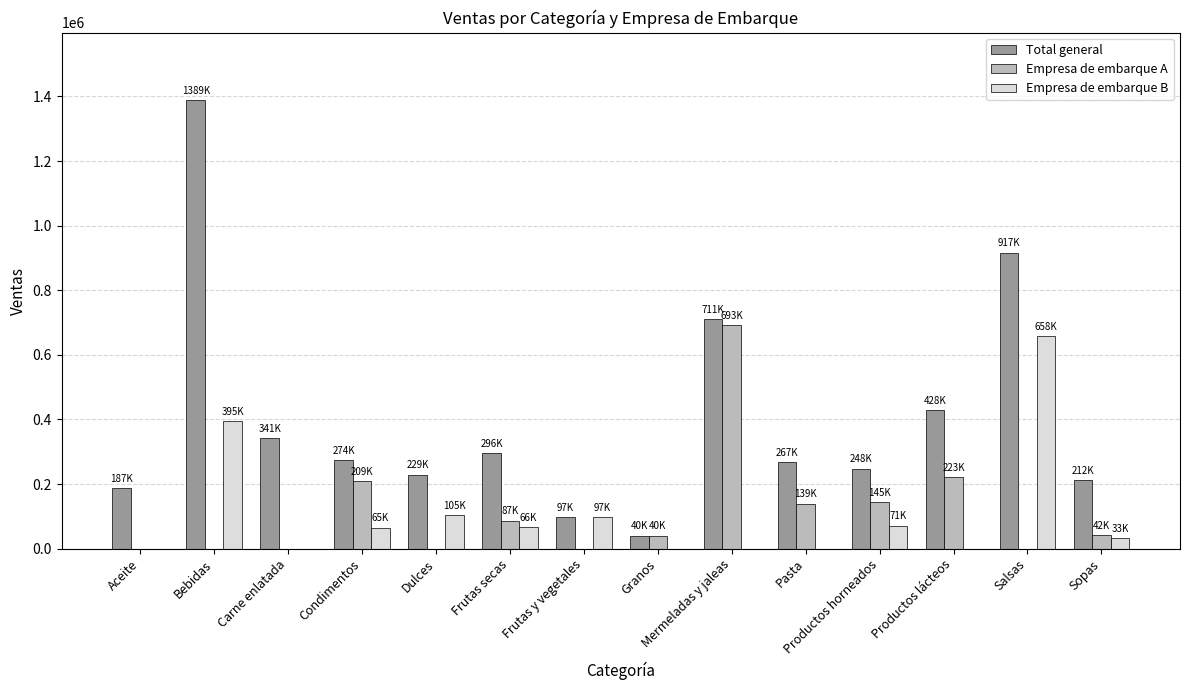

At which category is the sum across all series the highest?

Bebidas